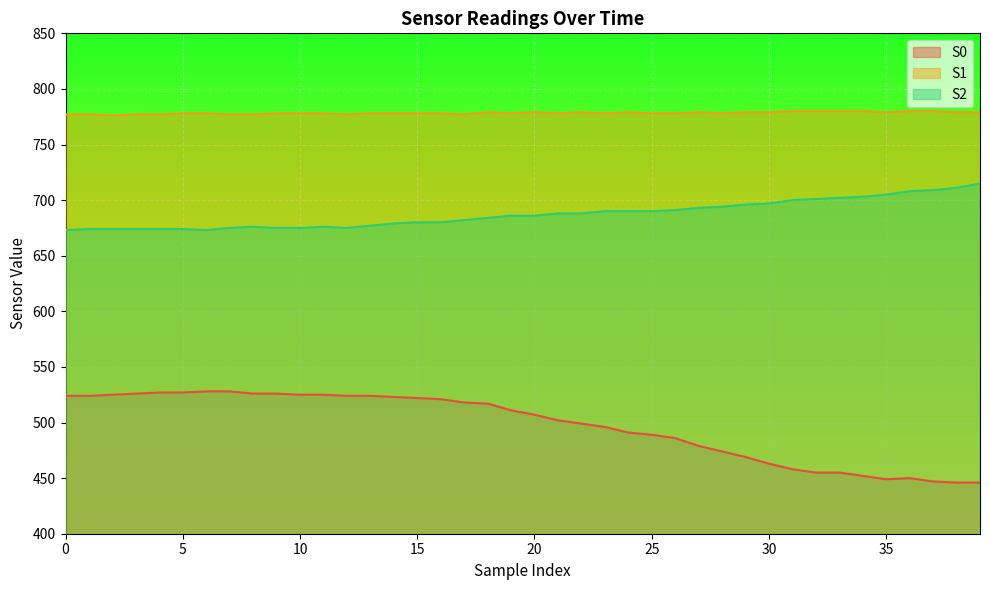

How many data points in S1 are above 778?

16